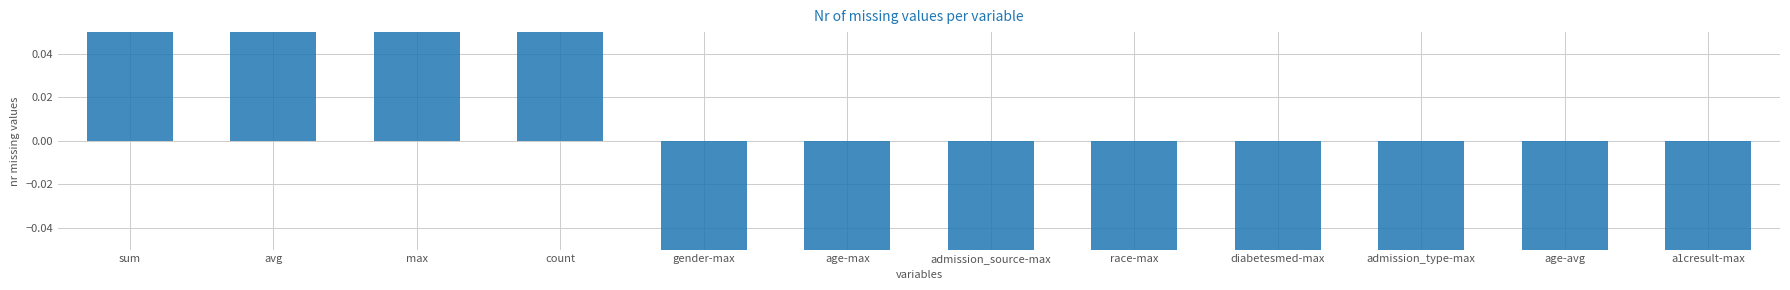

Count the number of data series in this chart.

1